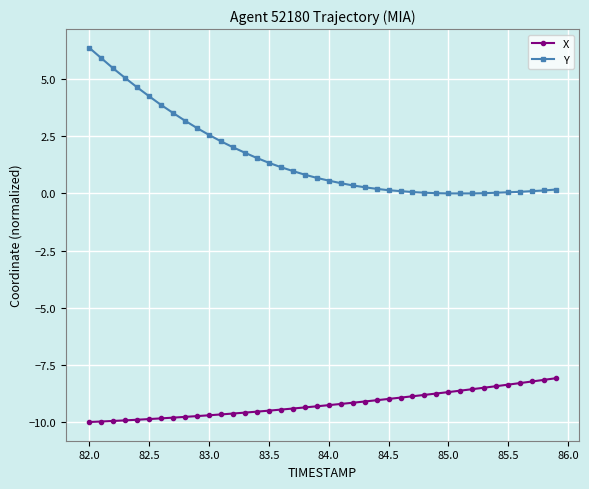

True or false: Y and X intersect in this chart.

False